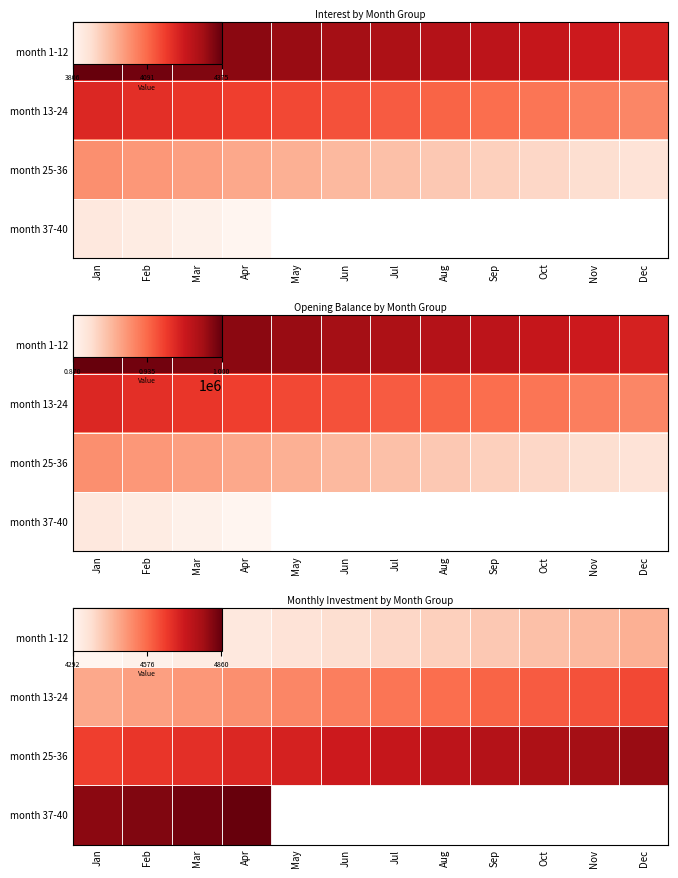

Between Sep and Aug, which is larger?

Sep